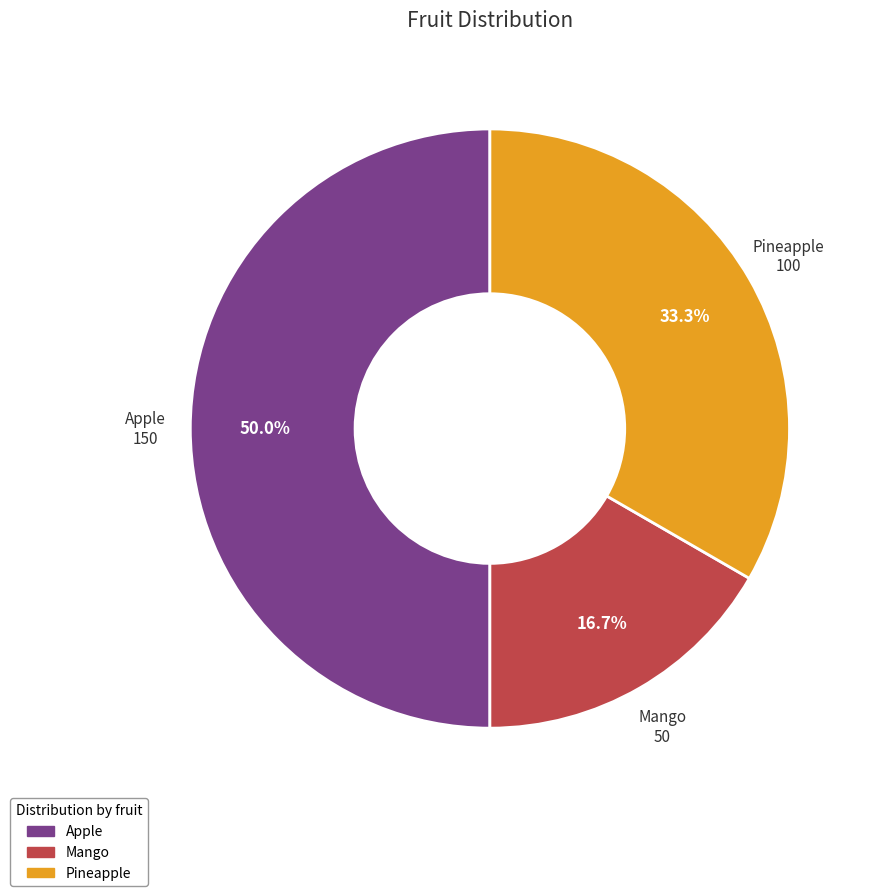

To the nearest percent, what is the difference between the largest and smallest slice percentages?

33%